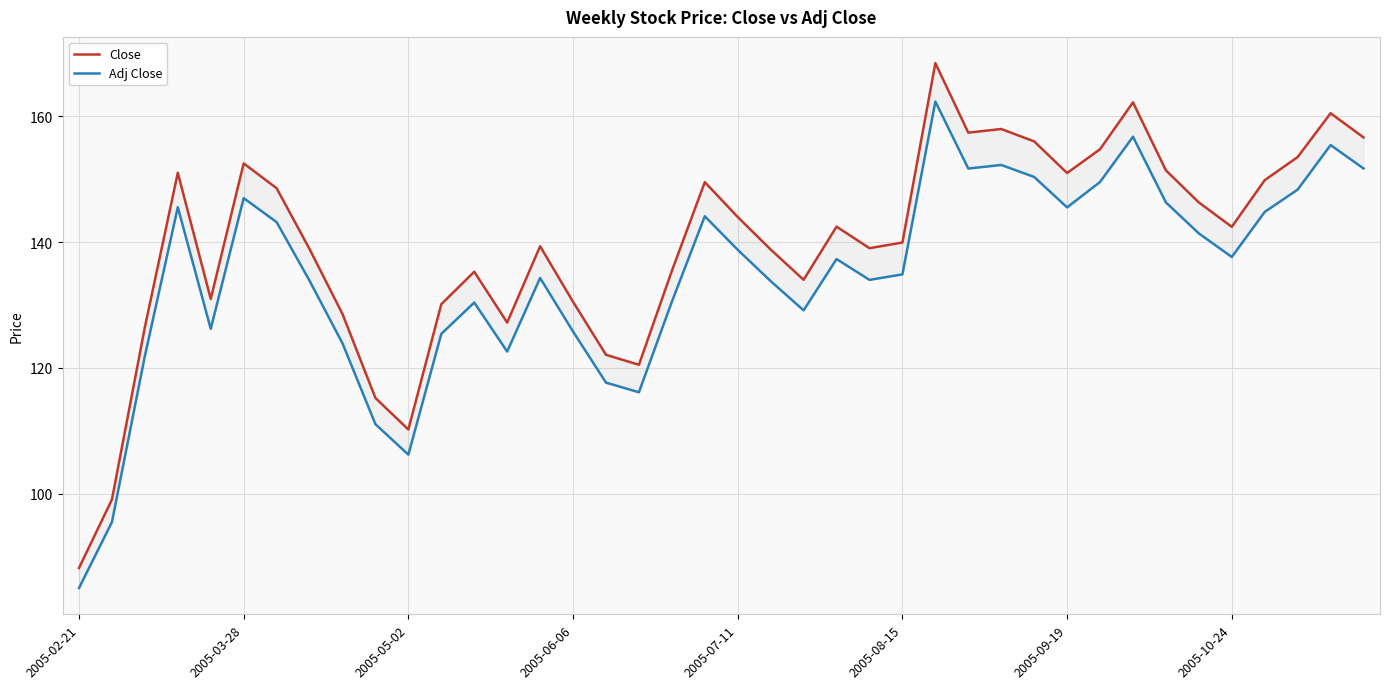

Which series has the widest spread of values?

Close